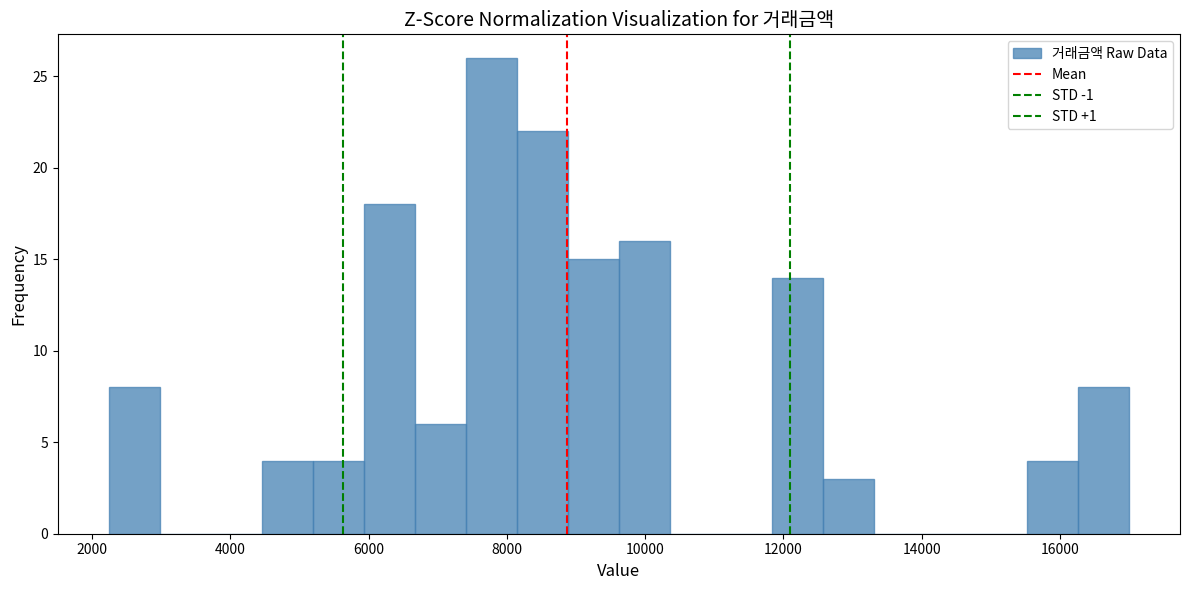

Around what value on the x-axis is the tallest bar? Give the approximate position of its centre, as read against the axis.

7800